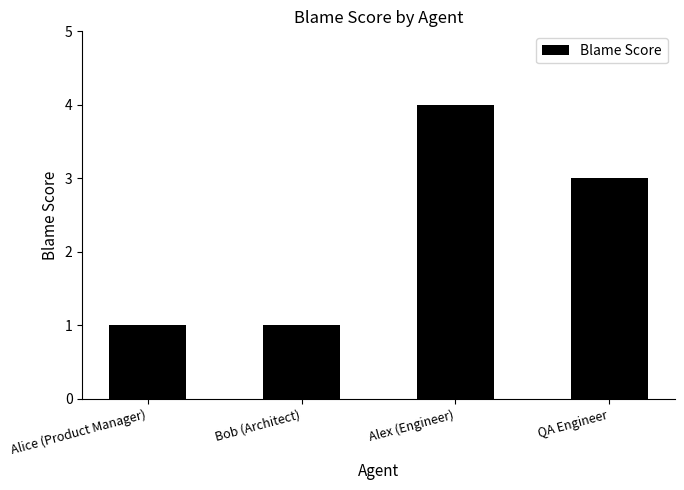

What is the greatest value displayed?

4